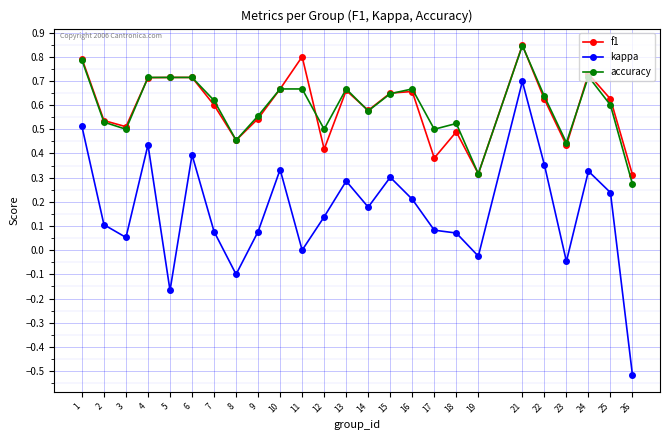

At 17, list the series in order from largest to smallest.

accuracy, f1, kappa